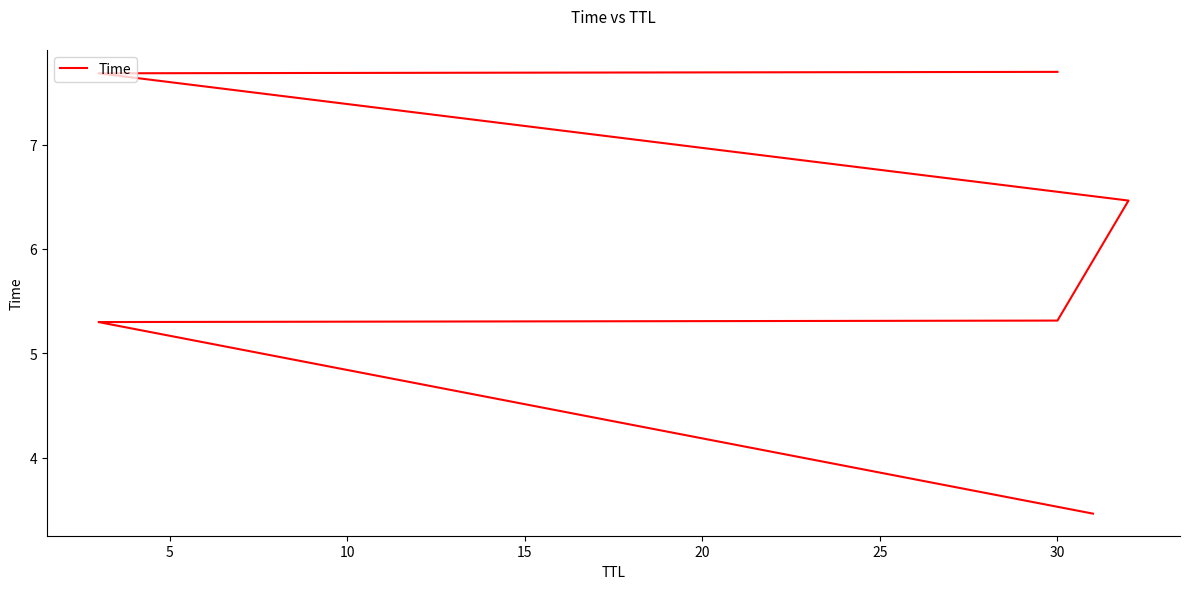

Where is the data nearest to the value 5?

5